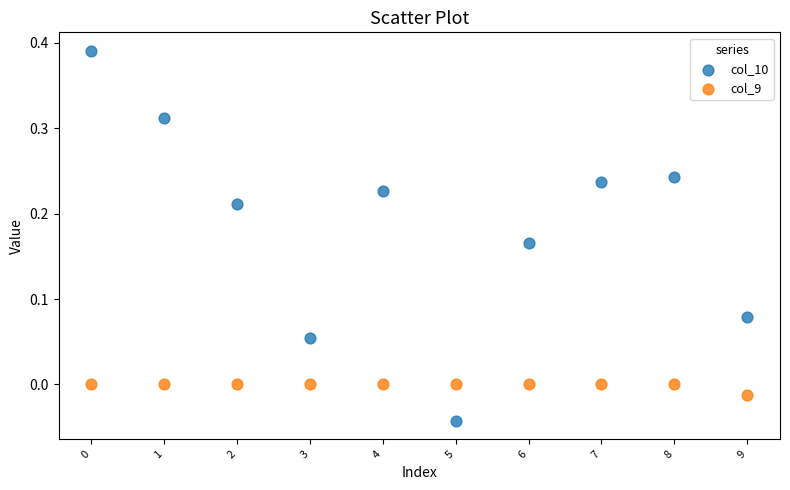

What are all the series names shown in the legend?

col_10, col_9